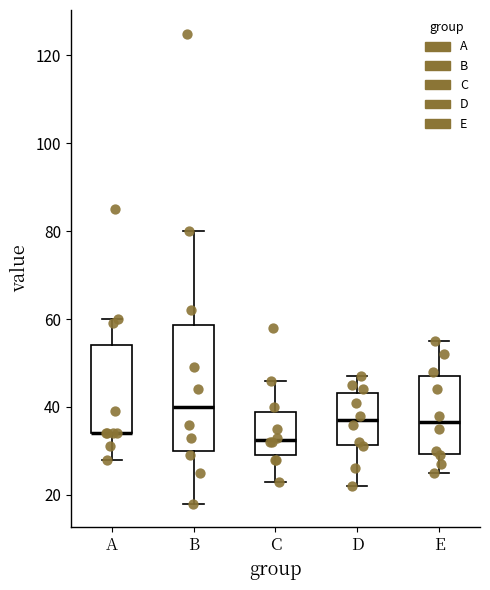

Reading left to right, read every box against the y-axis: the position of its median line, the range the box covers, and the ends of its whiskers. The values are not printed on the chart, so give them approximately, as read against the axis.

A: median 34 (drawn on the box's lower edge), box 34 to 54, whiskers 28 to 60
B: median 40, box 30 to 58, whiskers 18 to 80
C: median 32, box 30 to 38, whiskers 24 to 46
D: median 38, box 32 to 44, whiskers 22 to 48
E: median 36, box 30 to 48, whiskers 26 to 56